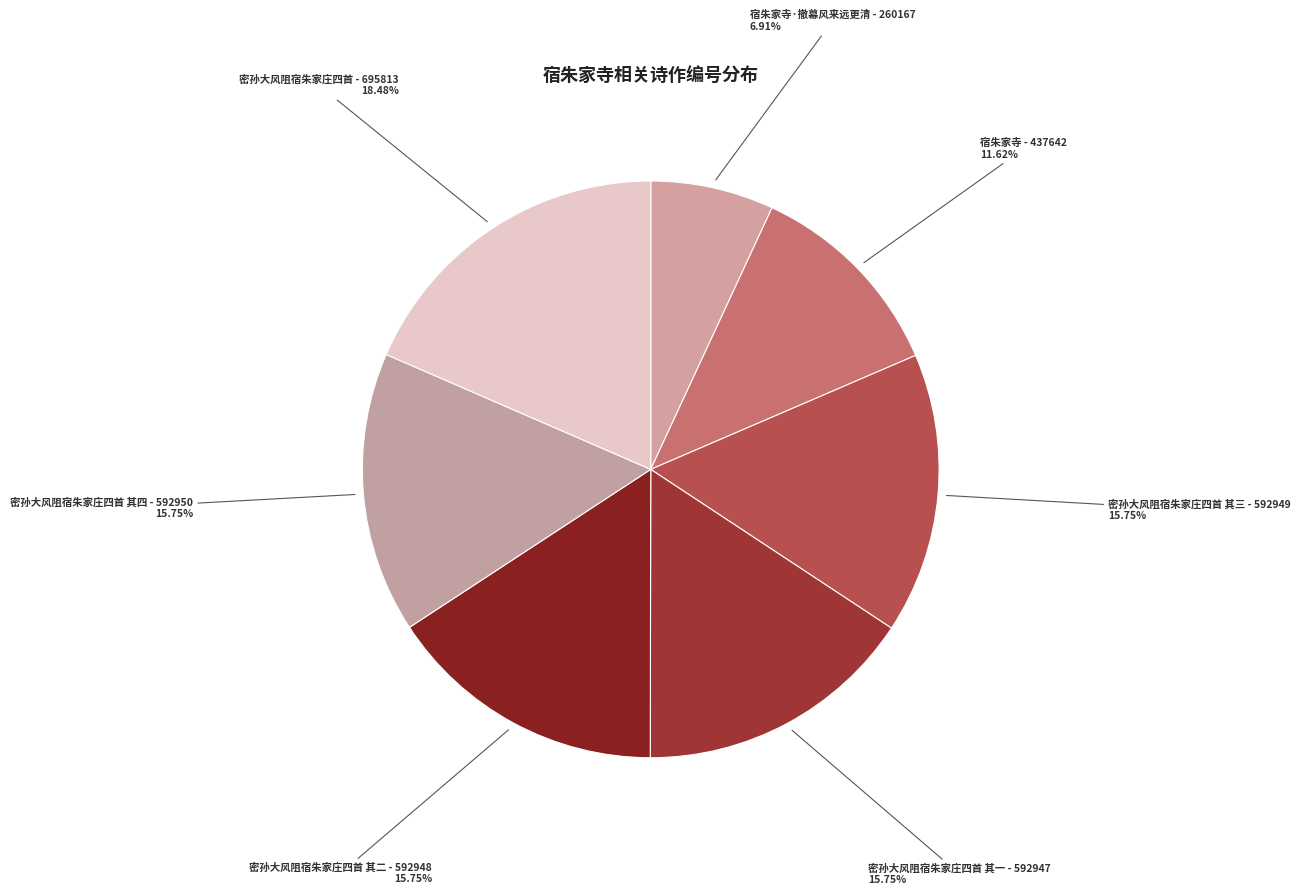

Which category has the biggest portion of the pie?

密孙大风阻宿朱家庄四首